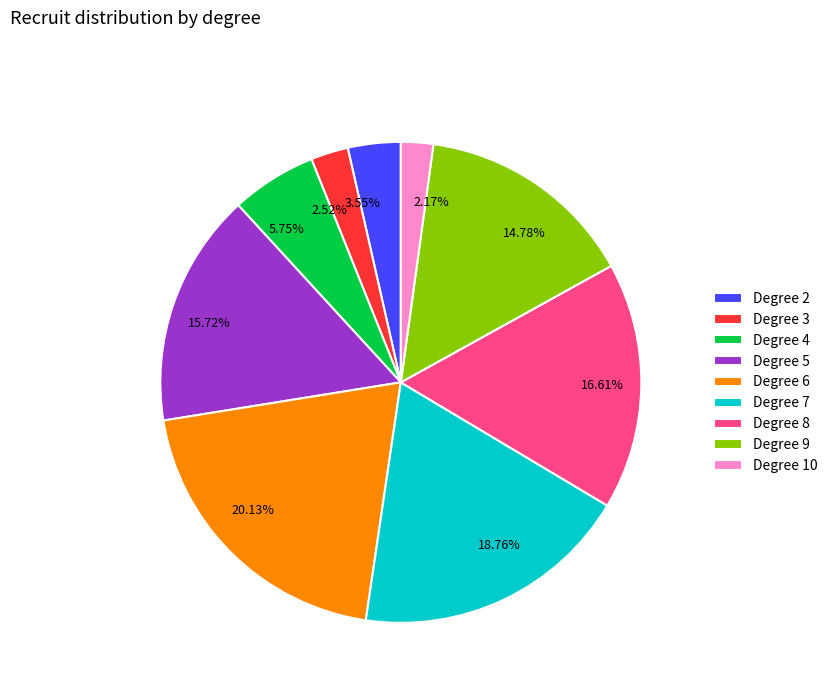

To the nearest percent, what is the difference between the largest and smallest slice percentages?

18%